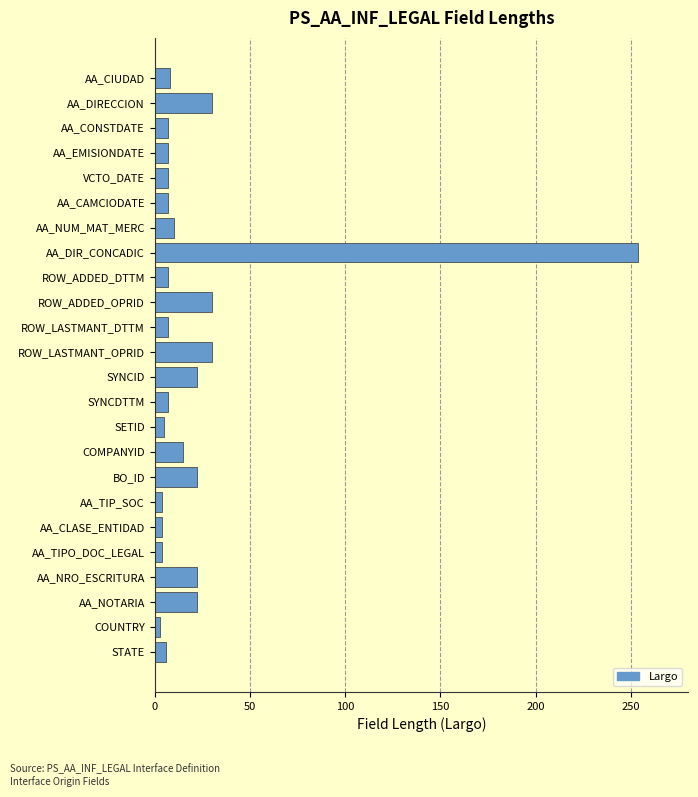

What is the label of the 22nd bar from the top?

AA_NOTARIA